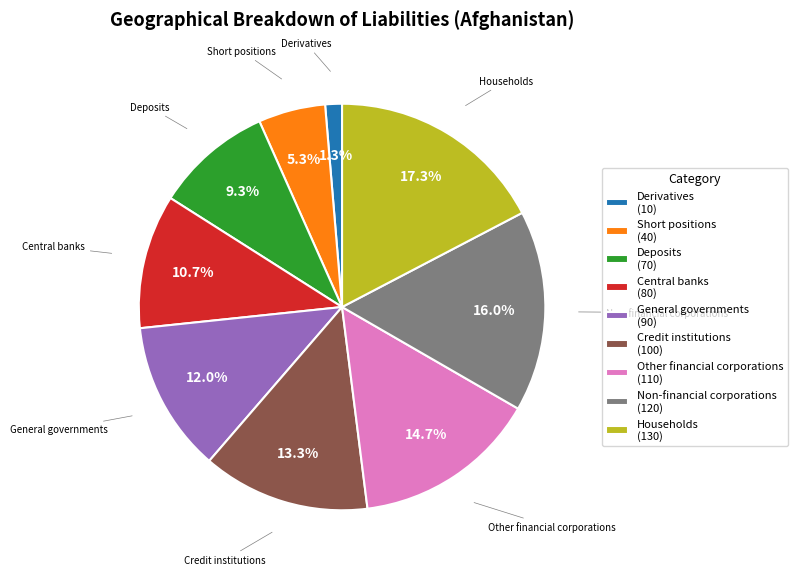

Is it true that Short positions is 5% of the pie?

True